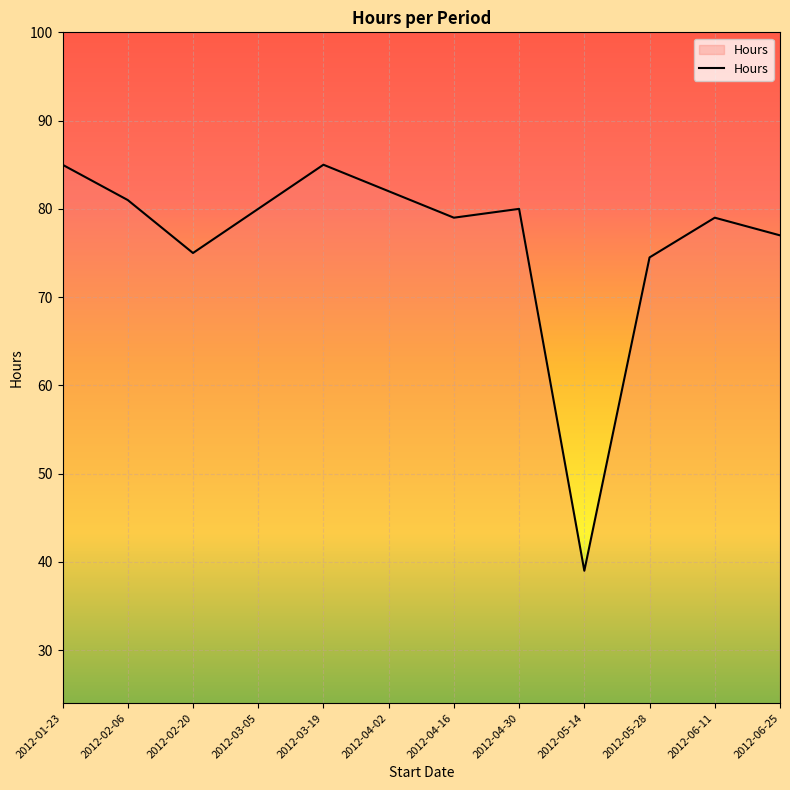

What is the sum of all values?

916.5